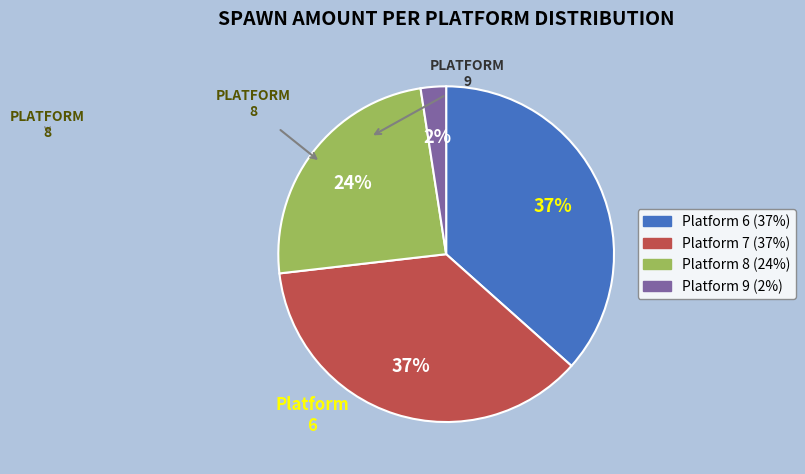

To the nearest percent, what is the average slice percentage?

25%